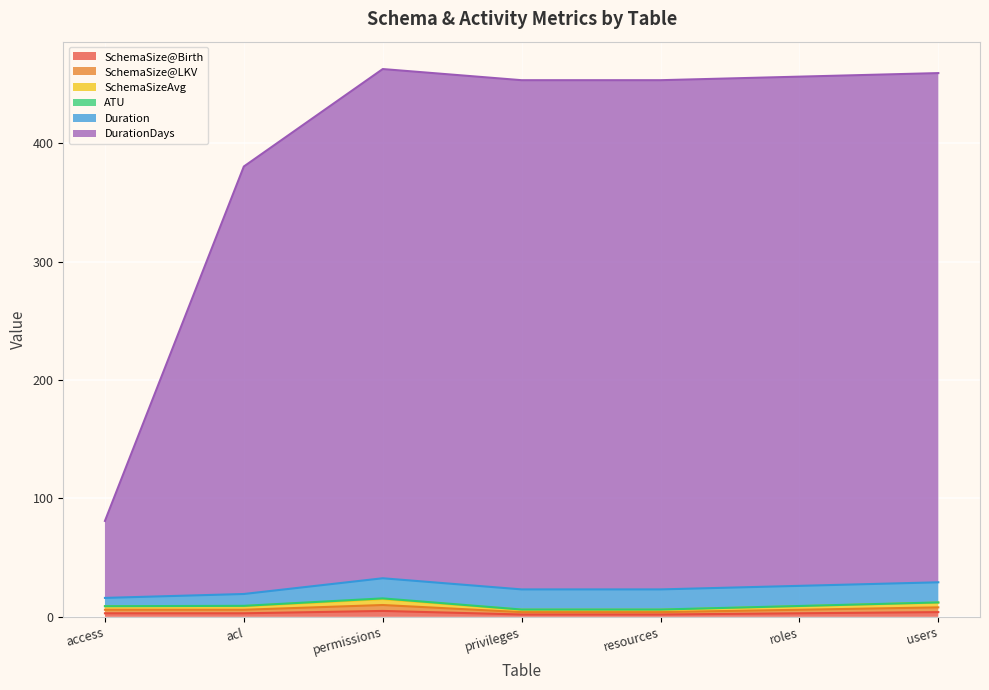

At which category does DurationDays reach its first local peak?

permissions